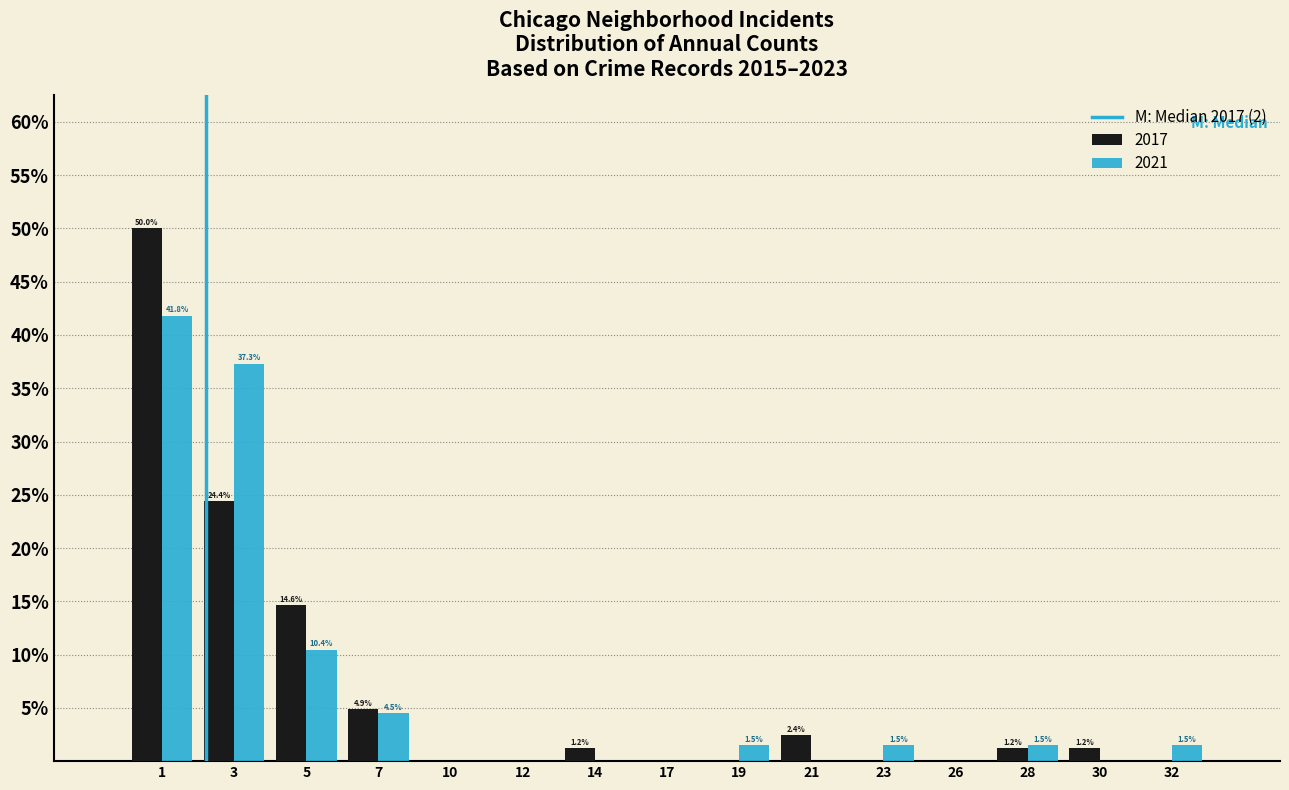

Reading left to right, extract all data points from this chart.

2017: 1=50.0	3=24.4	5=14.6	7=4.9	10=0.0	12=0.0	14=1.2	17=0.0	19=0.0	21=2.4	23=0.0	26=0.0	28=1.2	30=1.2	32=0.0
2021: 1=41.8	3=37.3	5=10.4	7=4.5	10=0.0	12=0.0	14=0.0	17=0.0	19=1.5	21=0.0	23=1.5	26=0.0	28=1.5	30=0.0	32=1.5